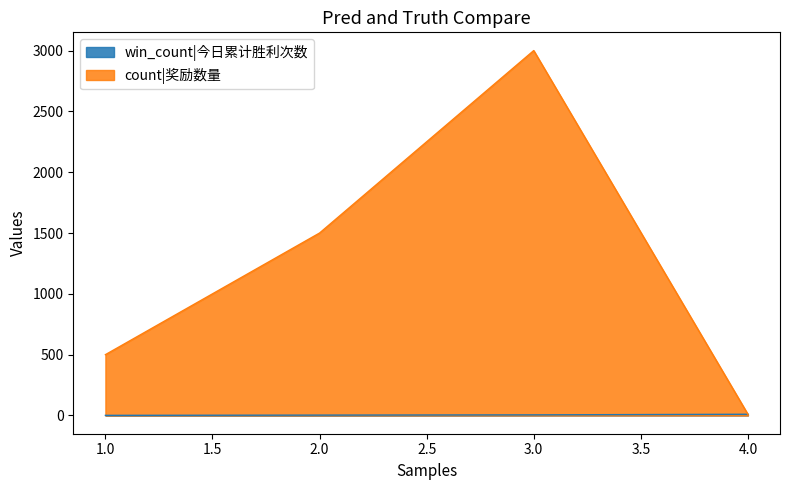

Does the chart have visible grid lines?

No